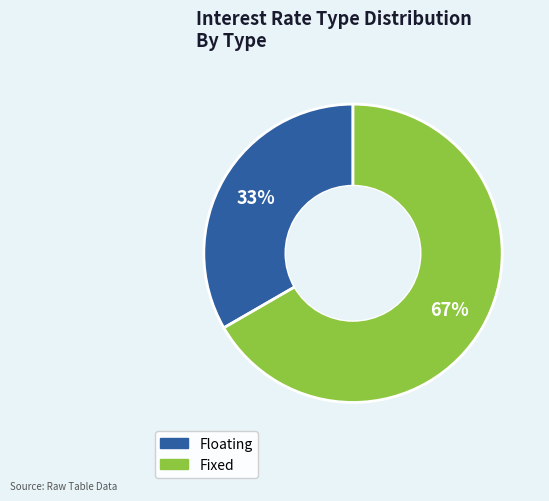

Rank the categories by value from lowest to highest.

Floating, Fixed